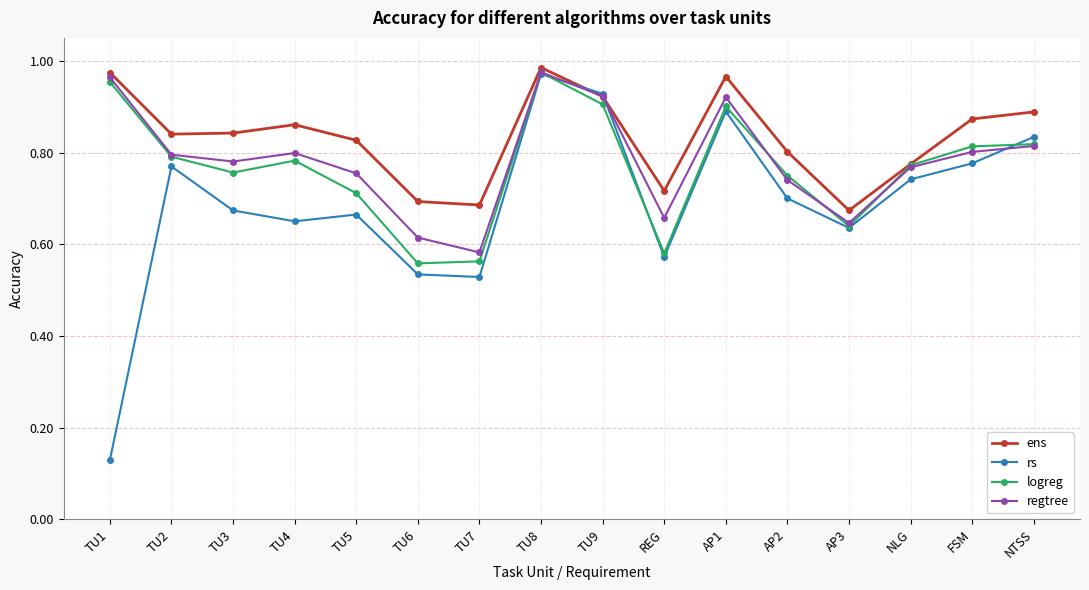

Does the chart display data point markers on the line(s)?

Yes